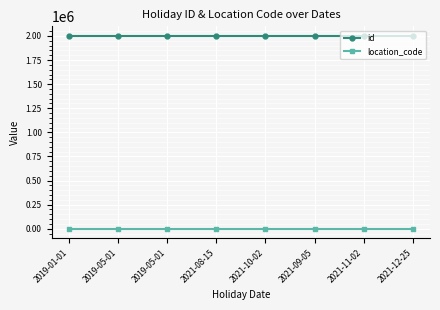

True or false: id and location_code intersect in this chart.

False